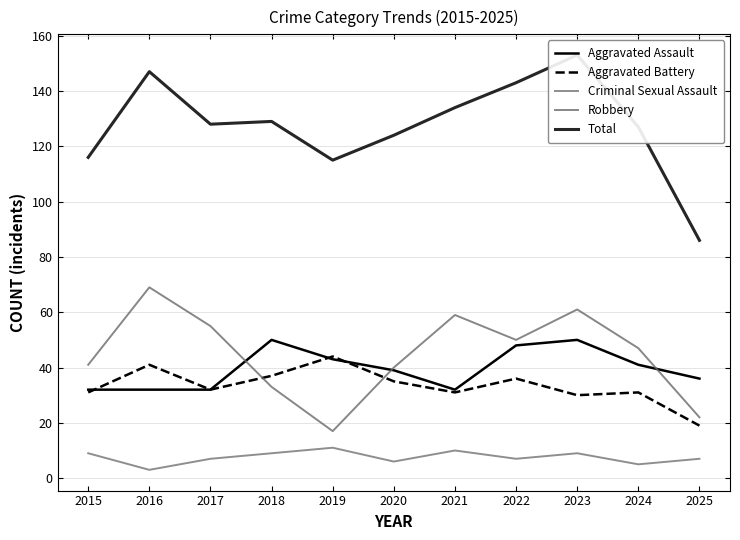

What is the sum of the Aggravated Battery values at 2015 and 2016?

72